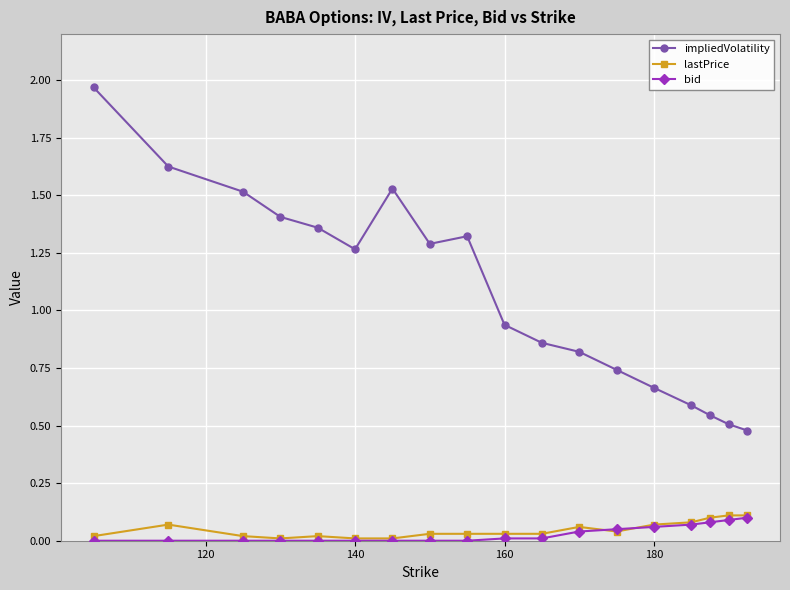

Which series has the largest range (max minus min)?

impliedVolatility